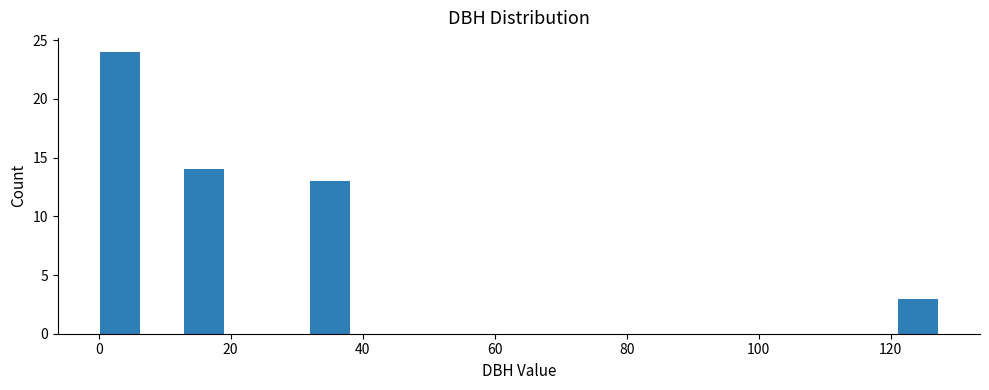

Read against the x-axis, roughly where is the centre of the tallest bar?

4